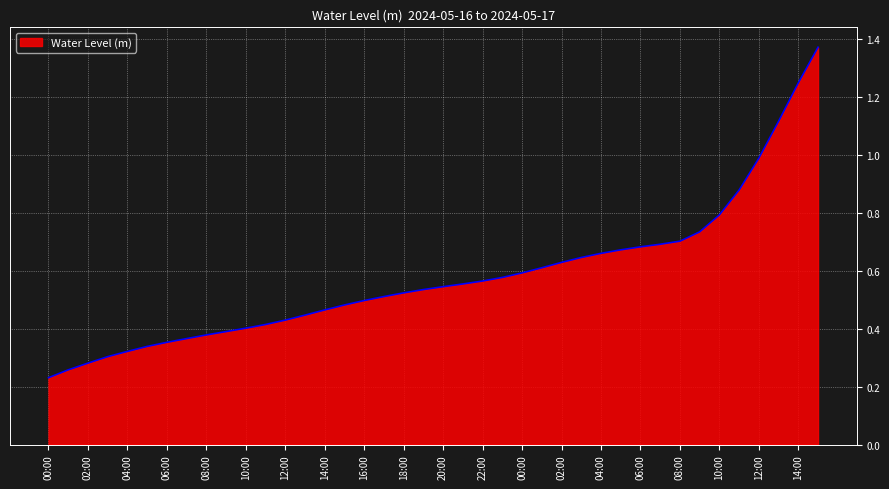

List the labels in order of value, largest first.

2024-05-17 15:00, 2024-05-17 14:00, 2024-05-17 13:00, 2024-05-17 12:00, 2024-05-17 11:00, 2024-05-17 10:00, 2024-05-17 09:00, 2024-05-17 08:00, 2024-05-17 07:00, 2024-05-17 06:00, 2024-05-17 05:00, 2024-05-17 04:00, 2024-05-17 03:00, 2024-05-17 02:00, 2024-05-17 01:00, 2024-05-17 00:00, 2024-05-16 23:00, 2024-05-16 22:00, 2024-05-16 21:00, 2024-05-16 20:00, 2024-05-16 19:00, 2024-05-16 18:00, 2024-05-16 17:00, 2024-05-16 16:00, 2024-05-16 15:00, 2024-05-16 14:00, 2024-05-16 13:00, 2024-05-16 12:00, 2024-05-16 11:00, 2024-05-16 10:00, 2024-05-16 09:00, 2024-05-16 08:00, 2024-05-16 07:00, 2024-05-16 06:00, 2024-05-16 05:00, 2024-05-16 04:00, 2024-05-16 03:00, 2024-05-16 02:00, 2024-05-16 01:00, 2024-05-16 00:00